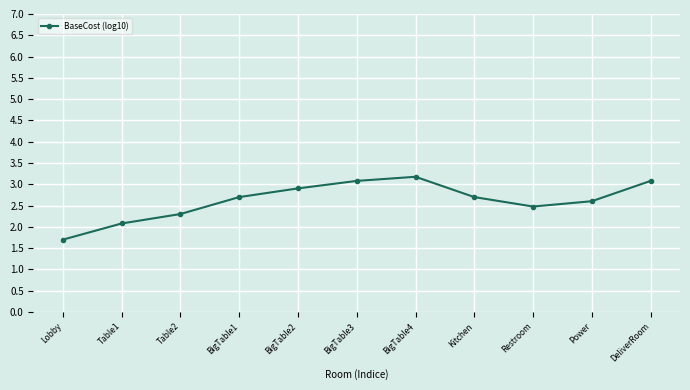

The chart shows a value of 1.7 at BigTable4. True or false?

False